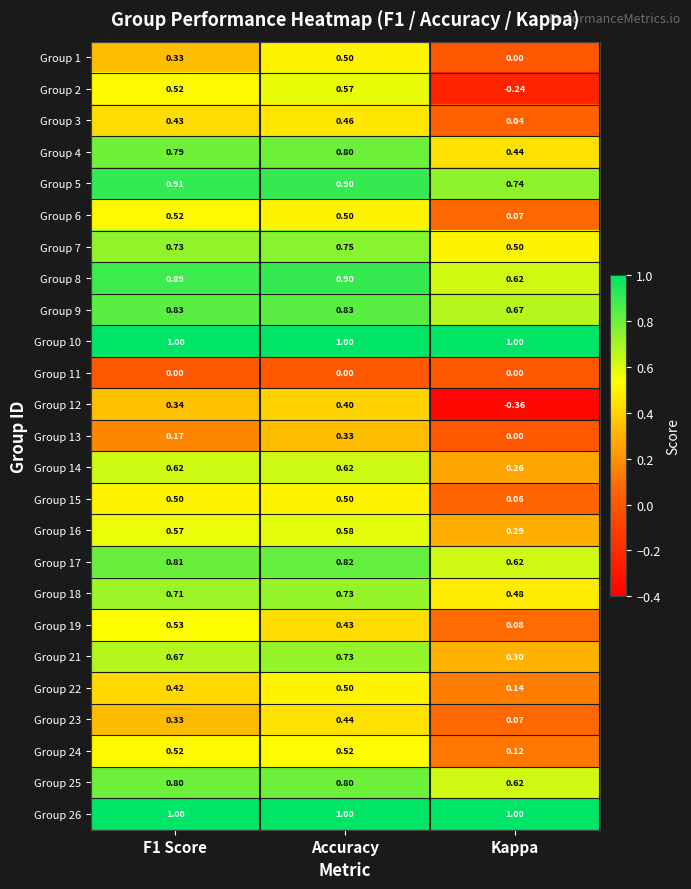

At which label is Group 3 closest to 0?

Kappa